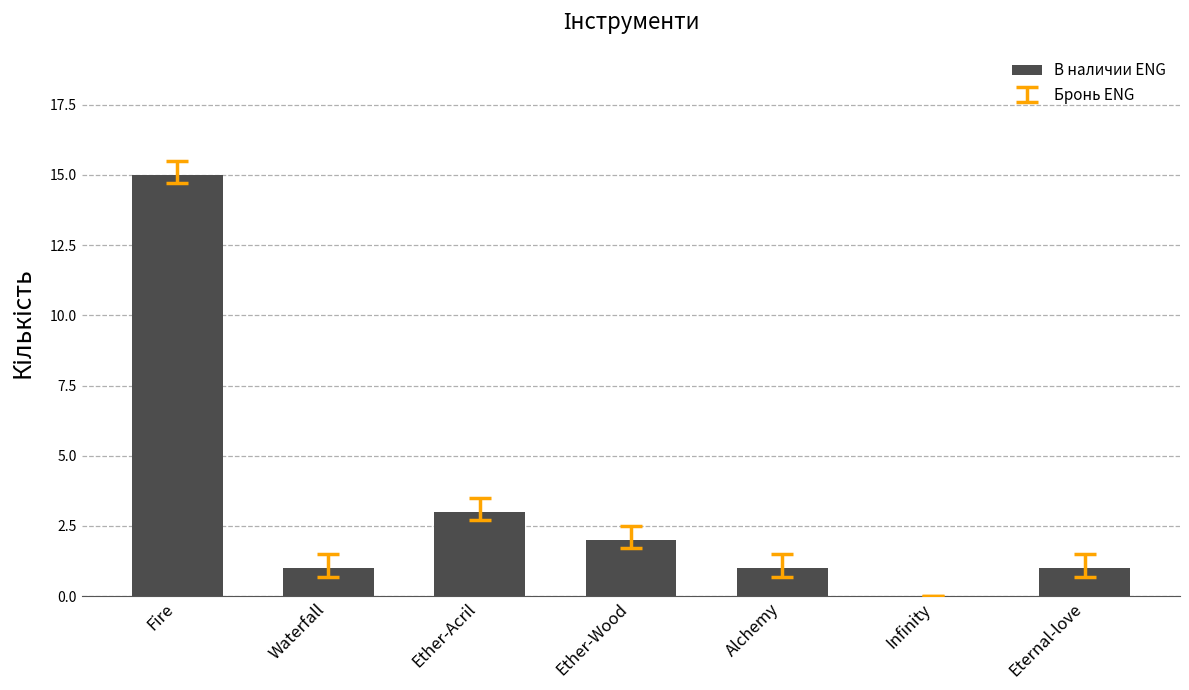

The value at Alchemy is 1. True or false?

True